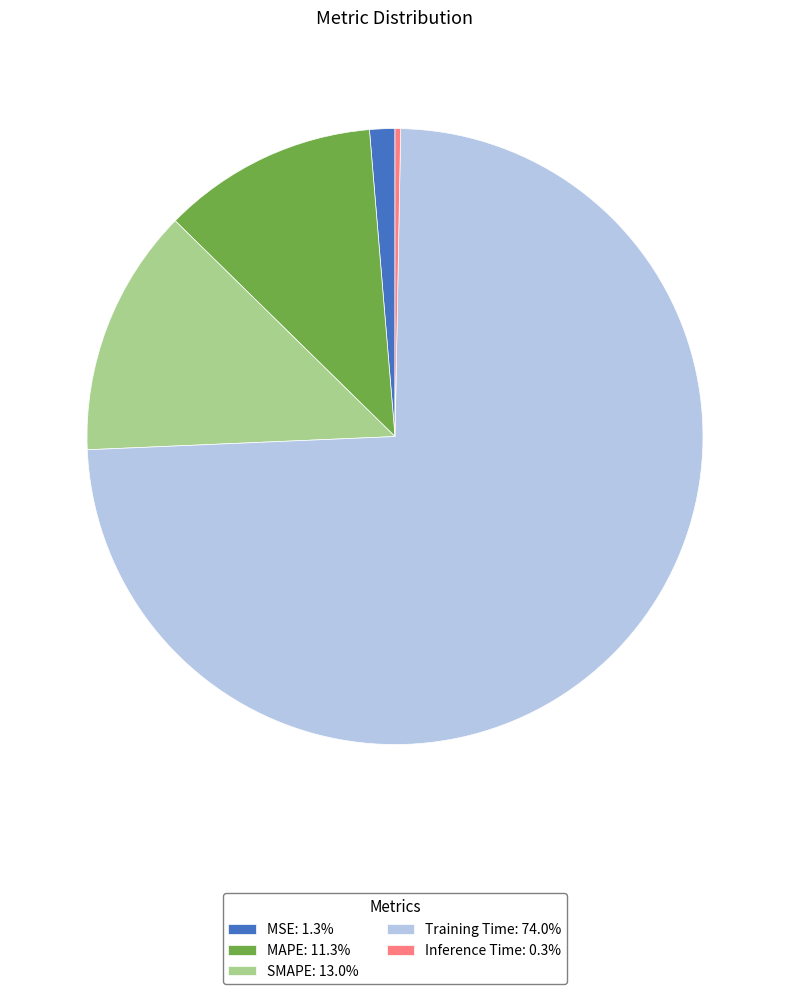

Which slice is the smallest?

Inference Time